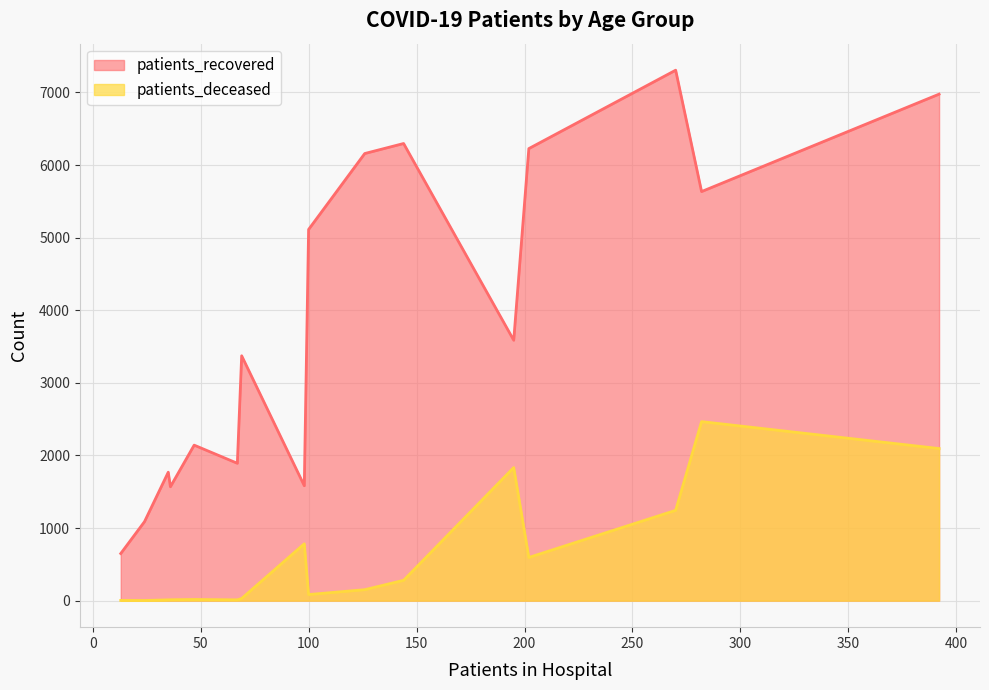

Which series has the widest spread of values?

patients_recovered